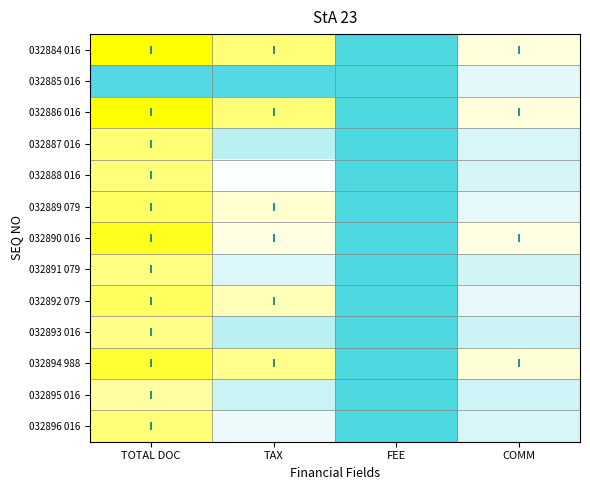

Rank the series at FEE from highest to lowest value.

032884 016, 032885 016, 032886 016, 032887 016, 032888 016, 032889 079, 032890 016, 032891 079, 032892 079, 032893 016, 032894 988, 032895 016, 032896 016